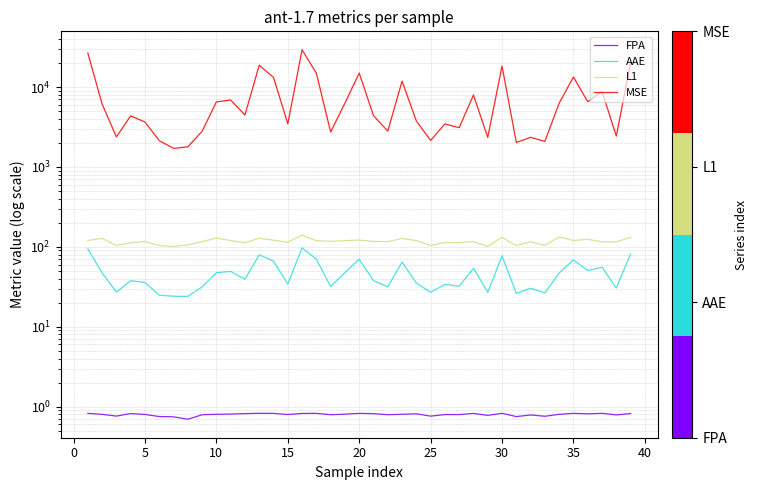

True or false: FPA and MSE intersect in this chart.

False